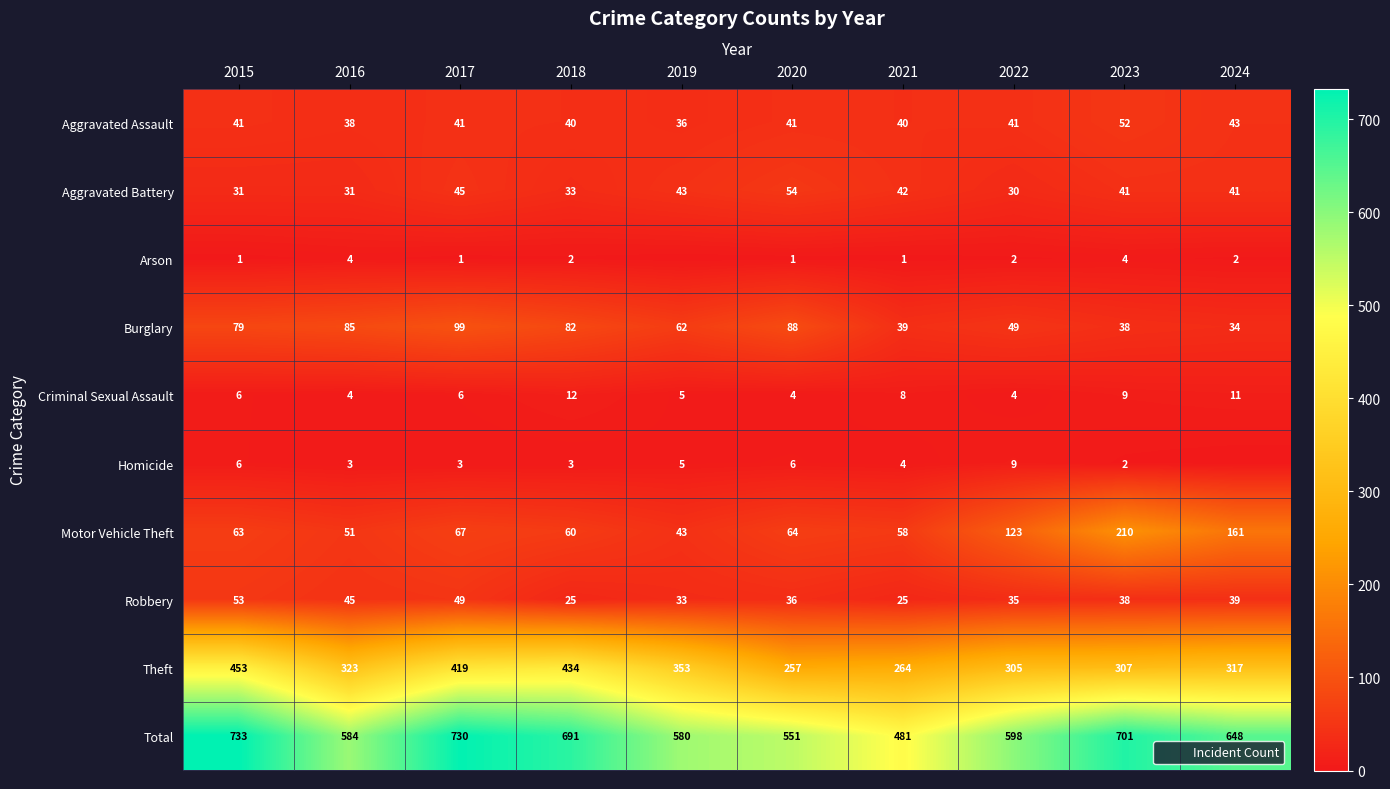

What is the sum of all Total values?

6297